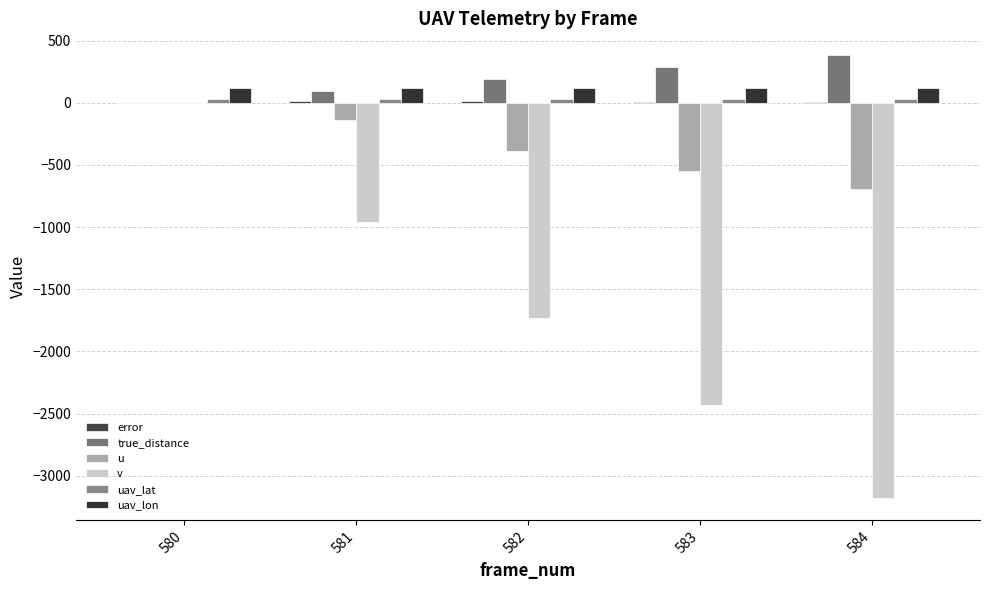

How many groups of bars are there?

5